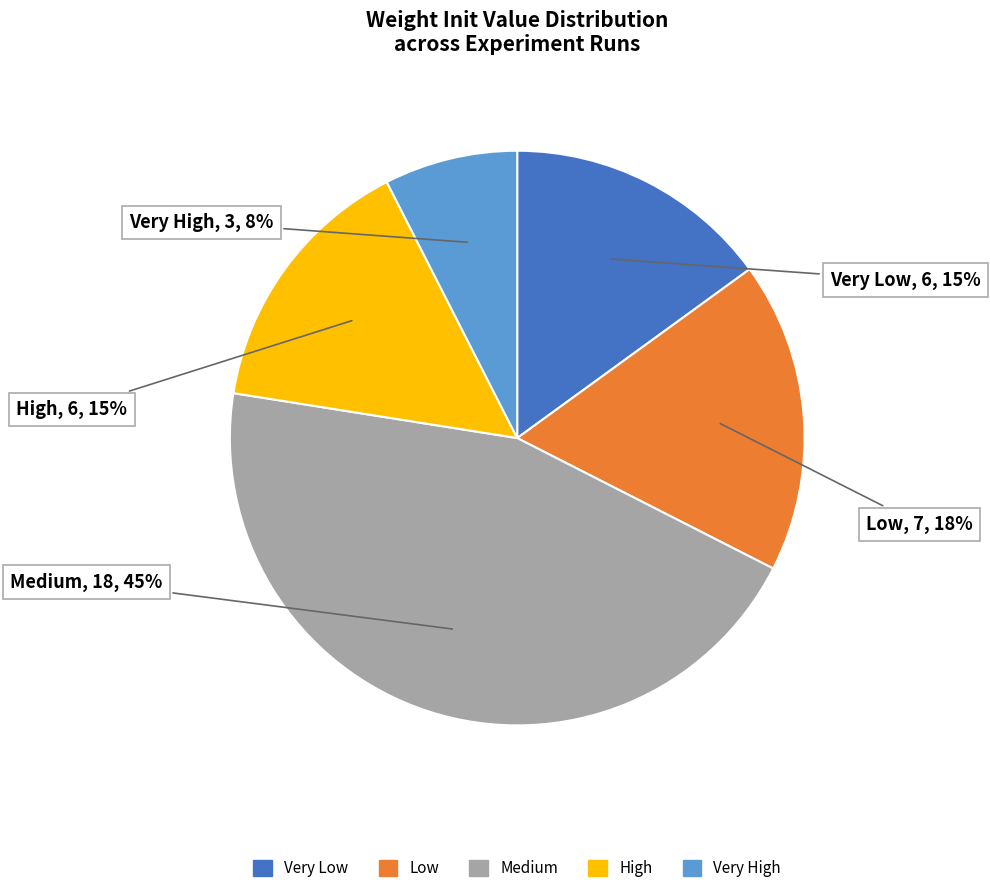

Is there any slice that represents more than half of the pie?

No